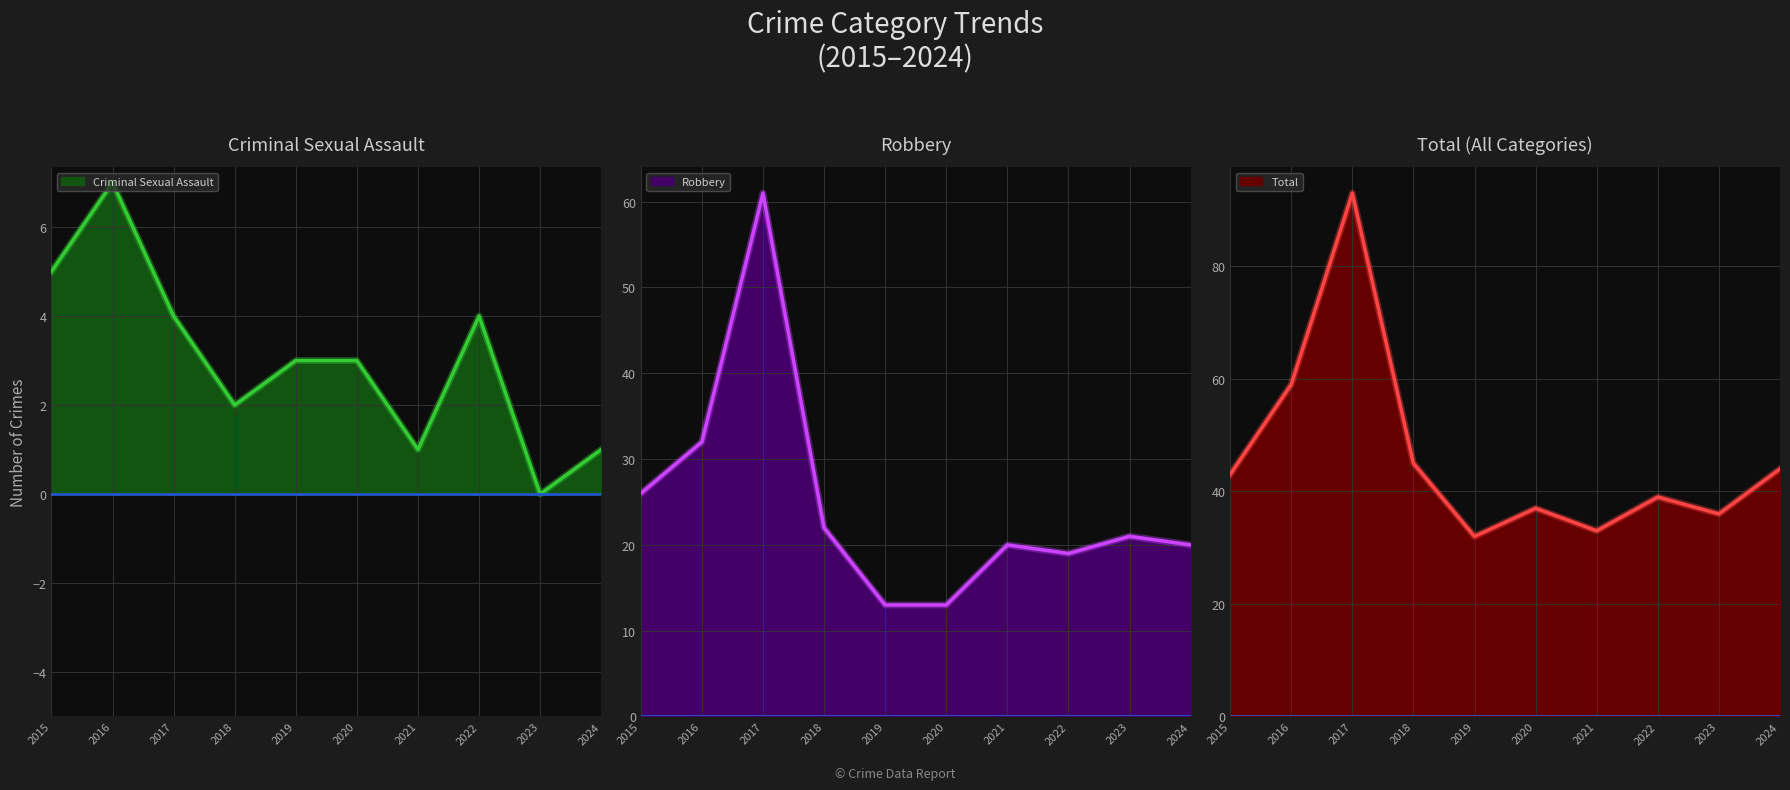

In Robbery, how many points are lower than both neighbors (excluding endpoints)?

1